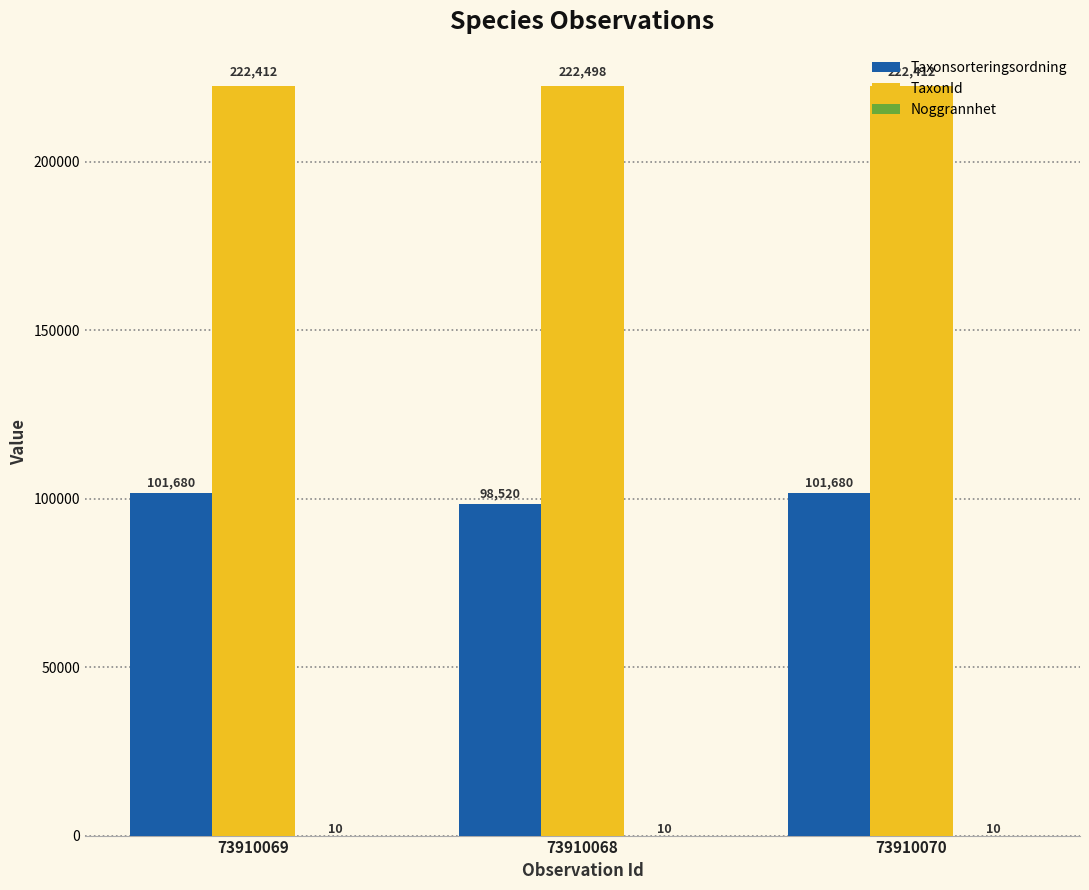

Which series has the largest total across all categories?

TaxonId